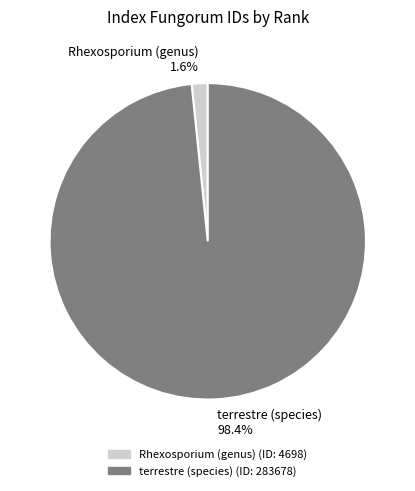

Which slice is the smallest?

Rhexosporium (genus) 1.6%